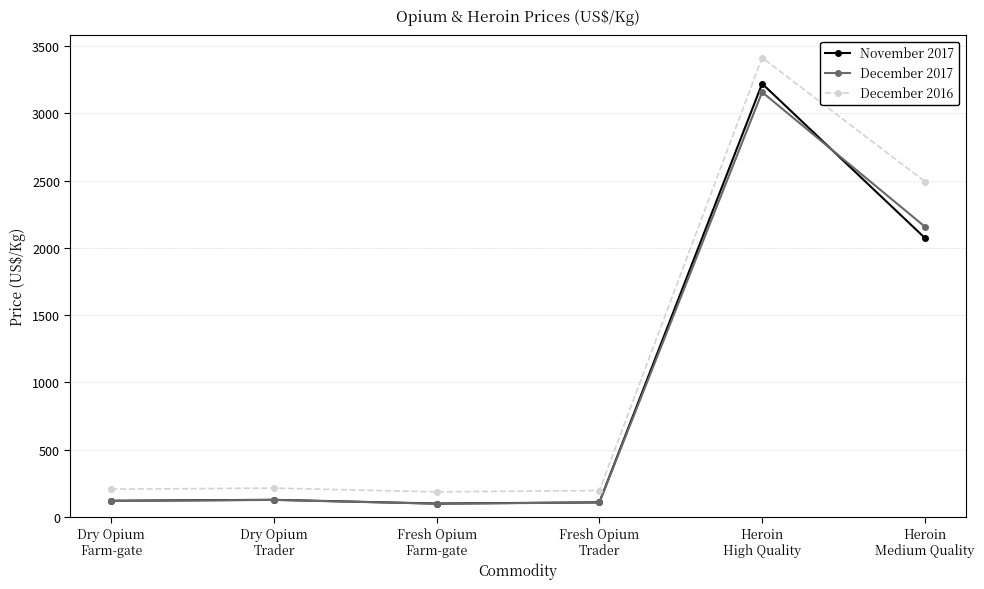

Which series ends up on top after the final intersection of December 2017 and November 2017?

December 2017